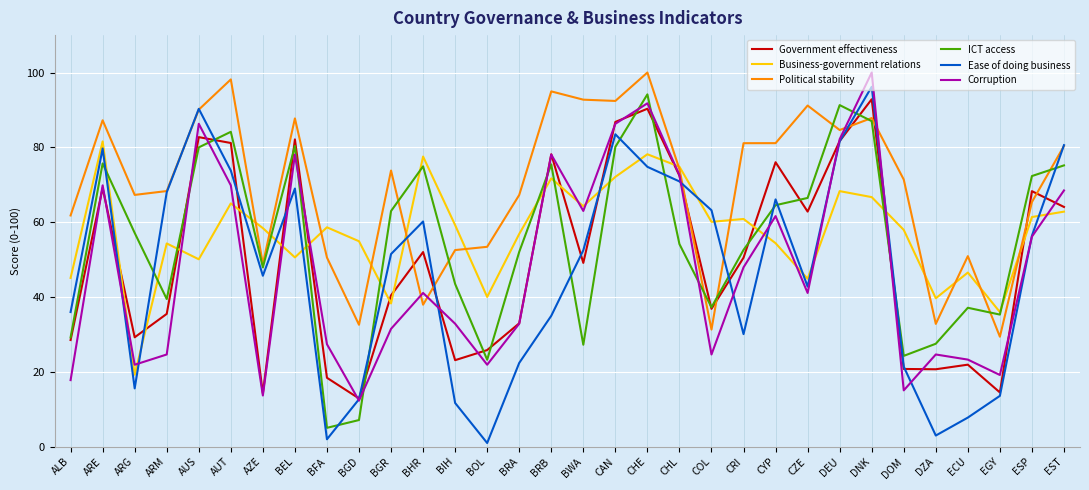

What position from the right is CRI?

11